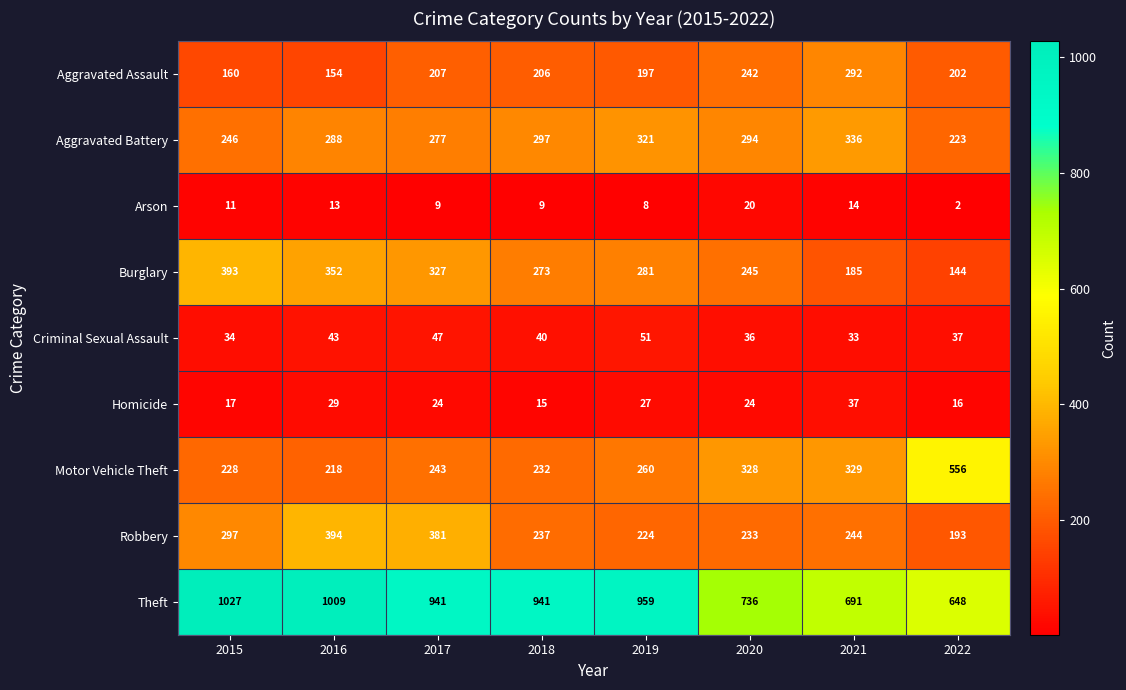

What is the sum of all Aggravated Battery values?

2282